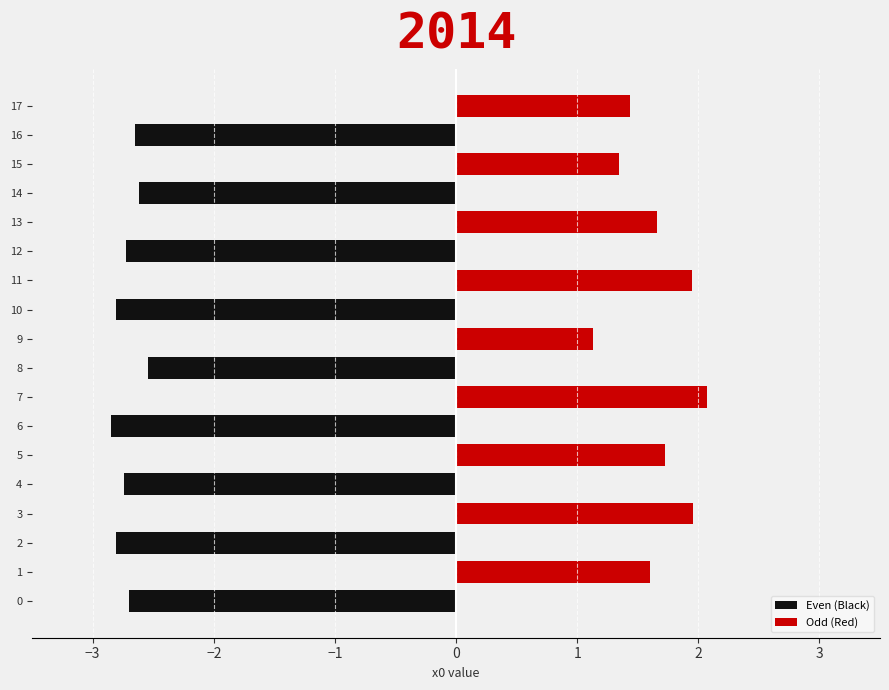

What is the difference between the maximum and minimum values in the Odd (Red) series?

0.9